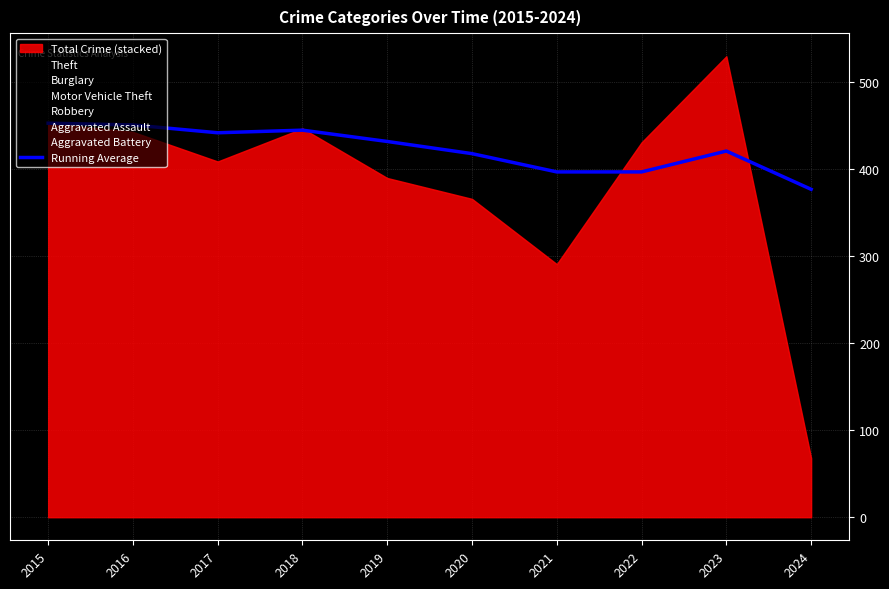

What is the maximum value for Running Average?

453